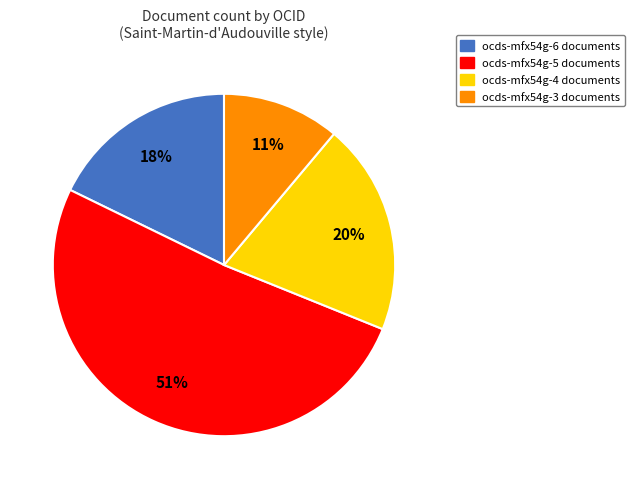

To the nearest percent, what is the combined percentage of ocds-mfx54g-6 and ocds-mfx54g-5?

69%